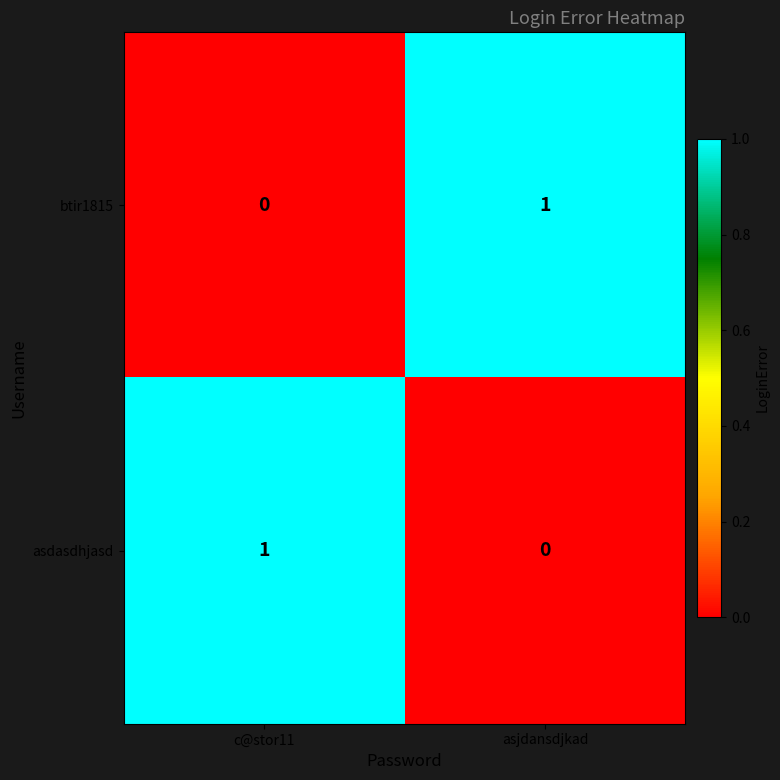

How many values in asdasdhjasd are above zero?

1